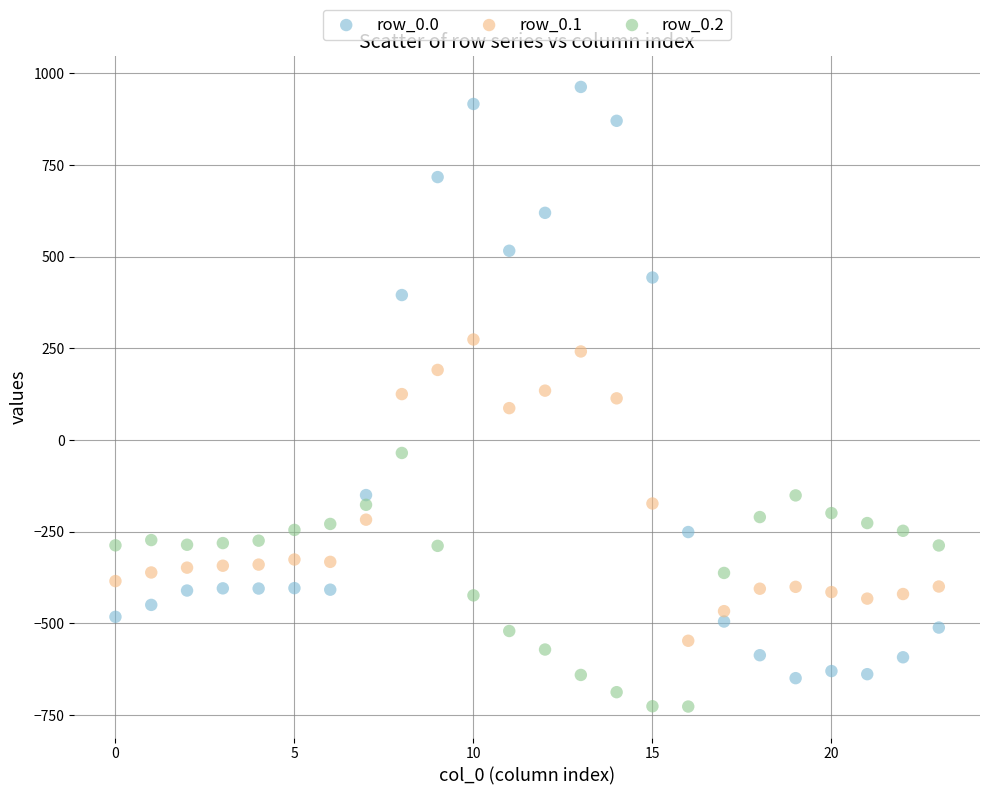

Which series reaches the maximum Y coordinate?

row_0.0